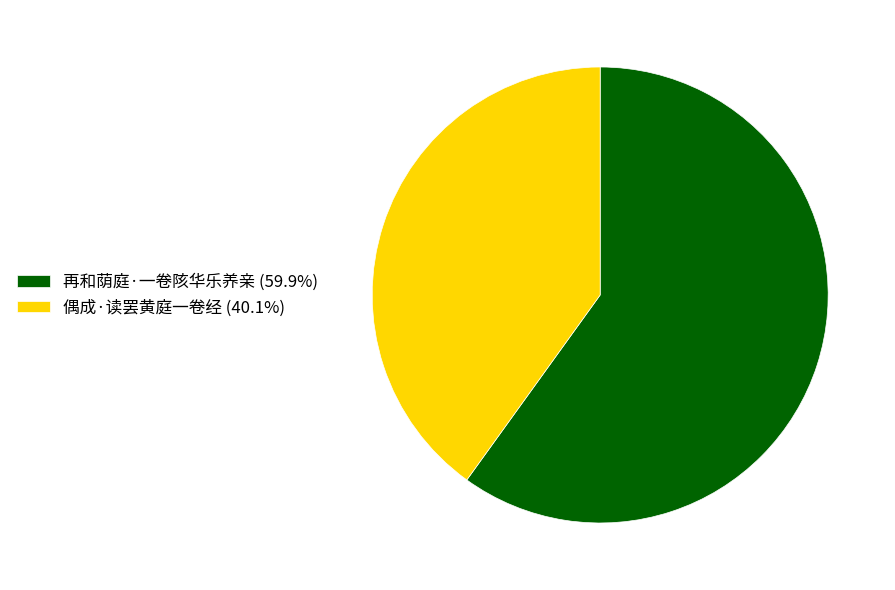

How many segments does this pie chart have?

2